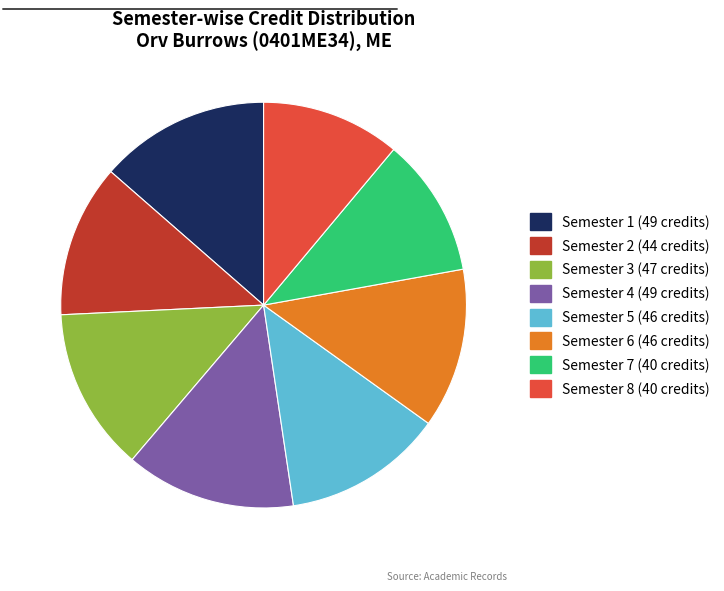

How many segments does this pie chart have?

8